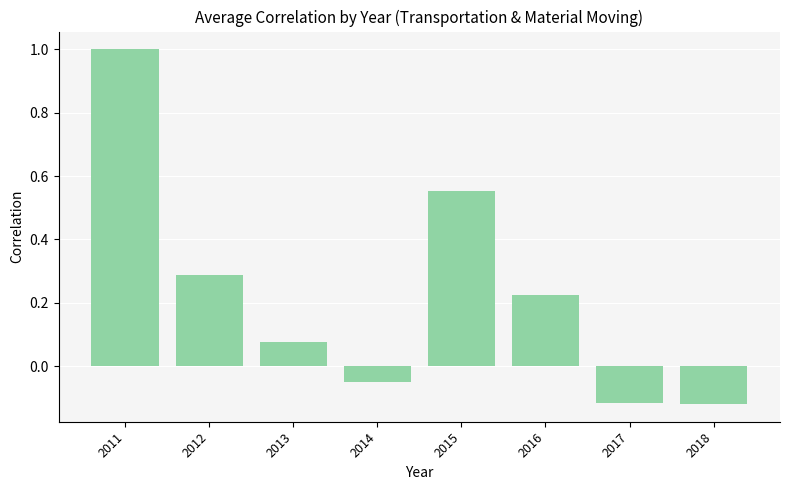

What is the greatest value displayed?

1.0